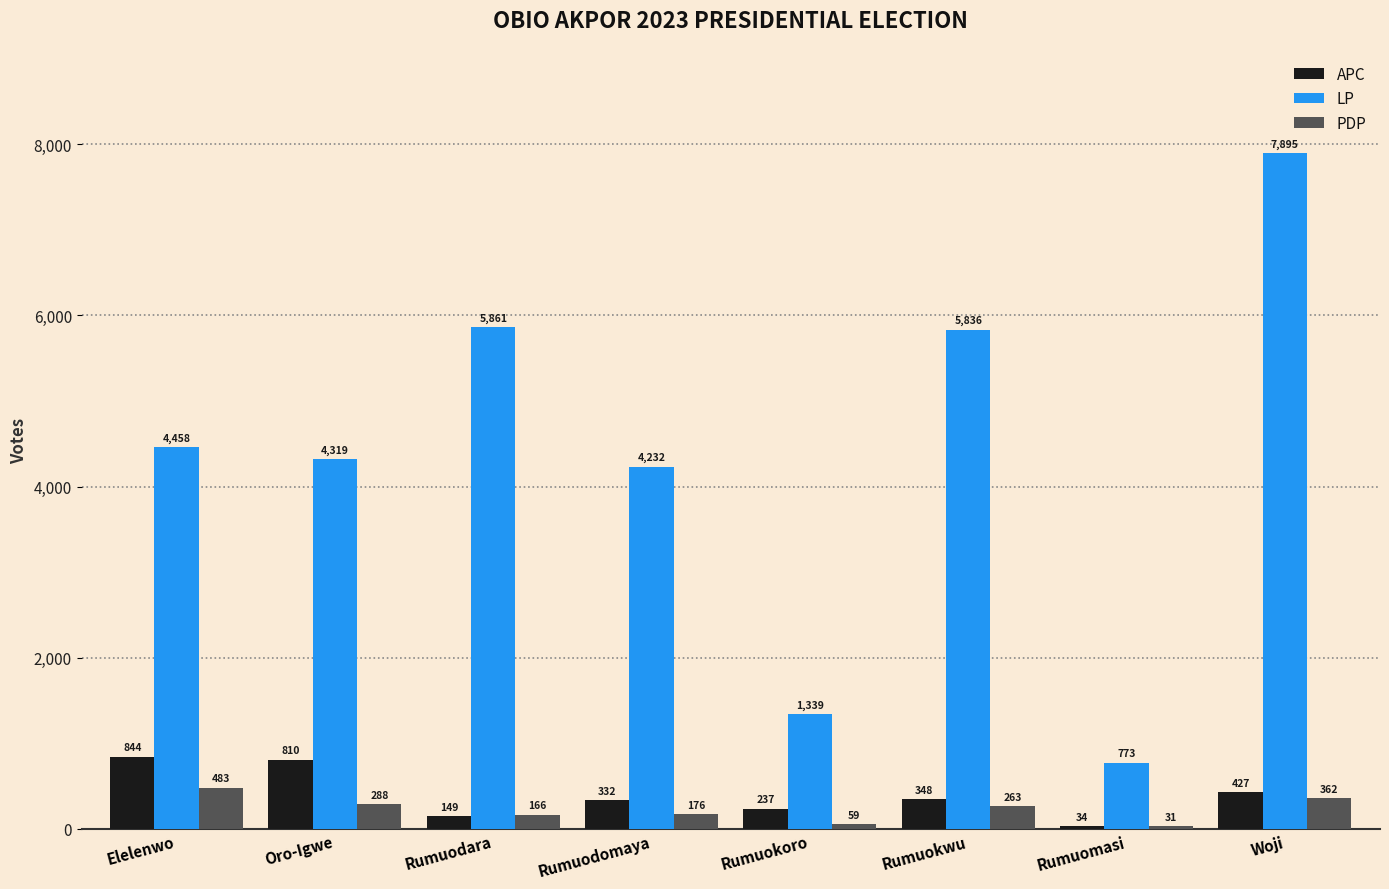

Reading left to right, transcribe all the data shown in this chart.

APC: 844	810	149	332	237	348	34	427
LP: 4458	4319	5861	4232	1339	5836	773	7895
PDP: 483	288	166	176	59	263	31	362